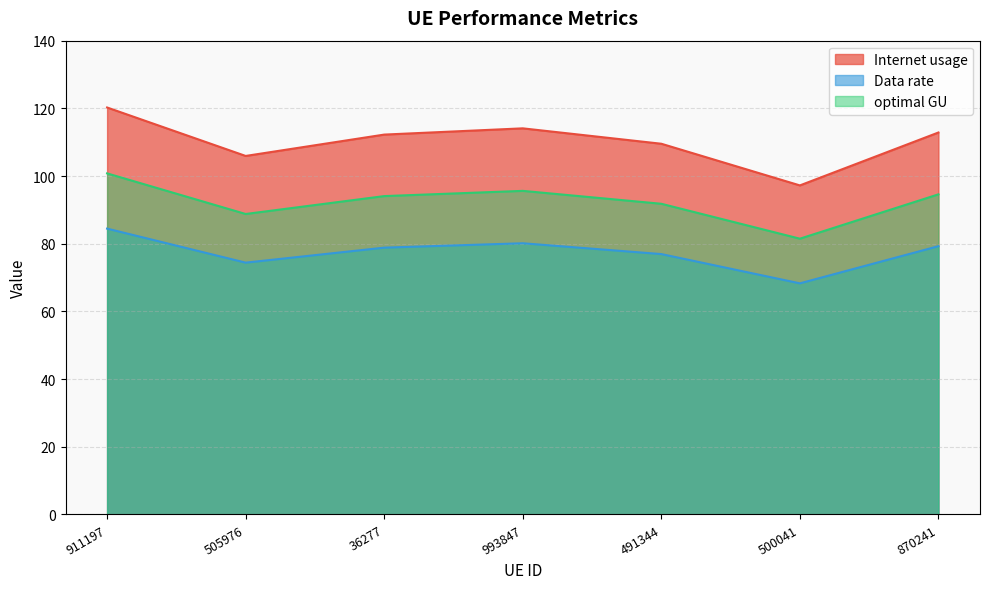

Does the chart display data point markers on the line(s)?

No